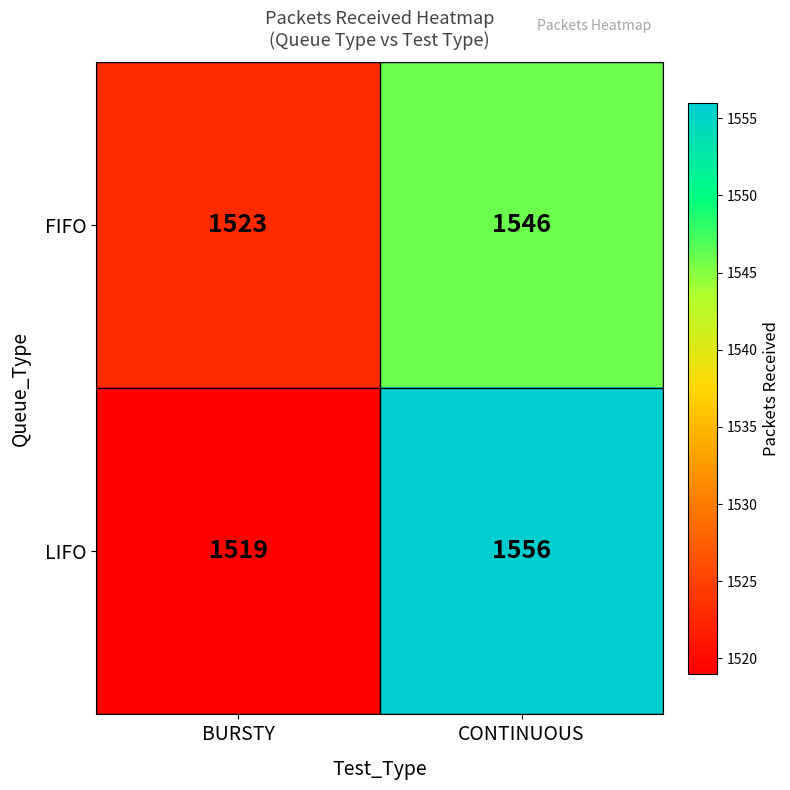

What is the difference between the highest and lowest values at BURSTY?

4